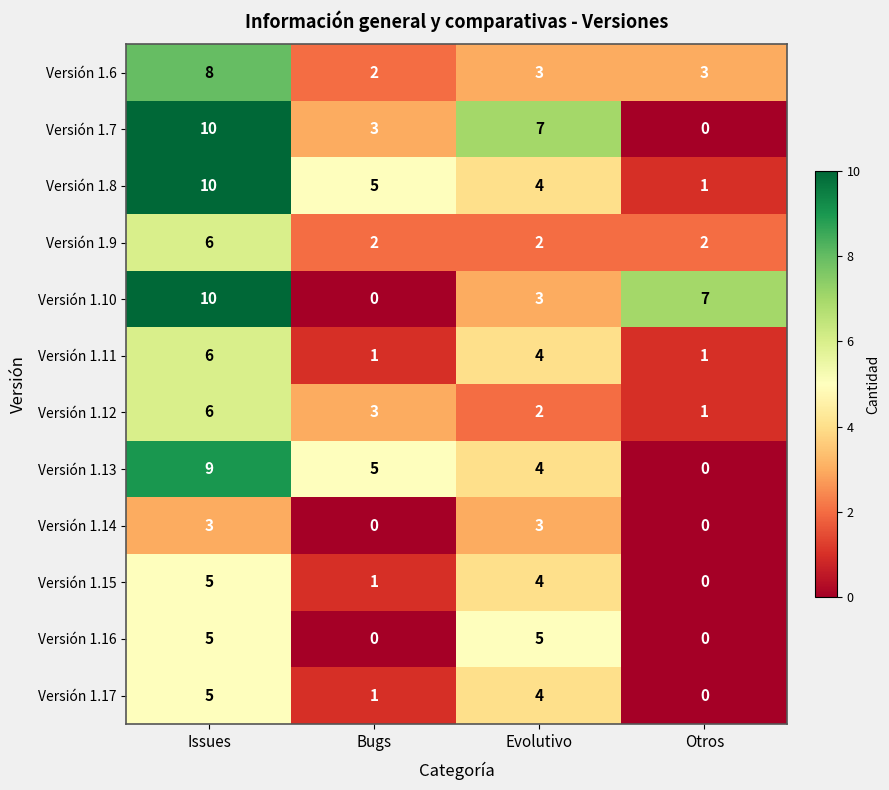

Where does the Versión 1.13 series first go above 5?

Issues